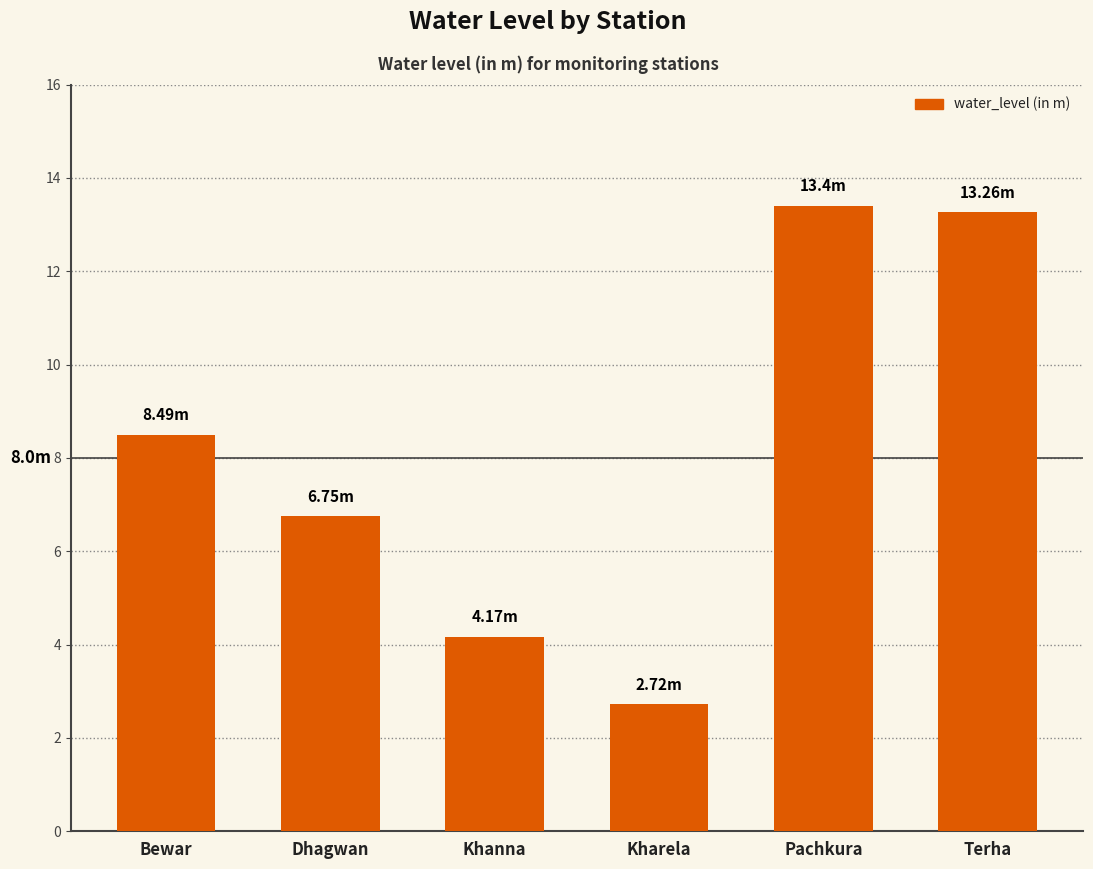

What is the value of the 2nd bar from the left?

6.8